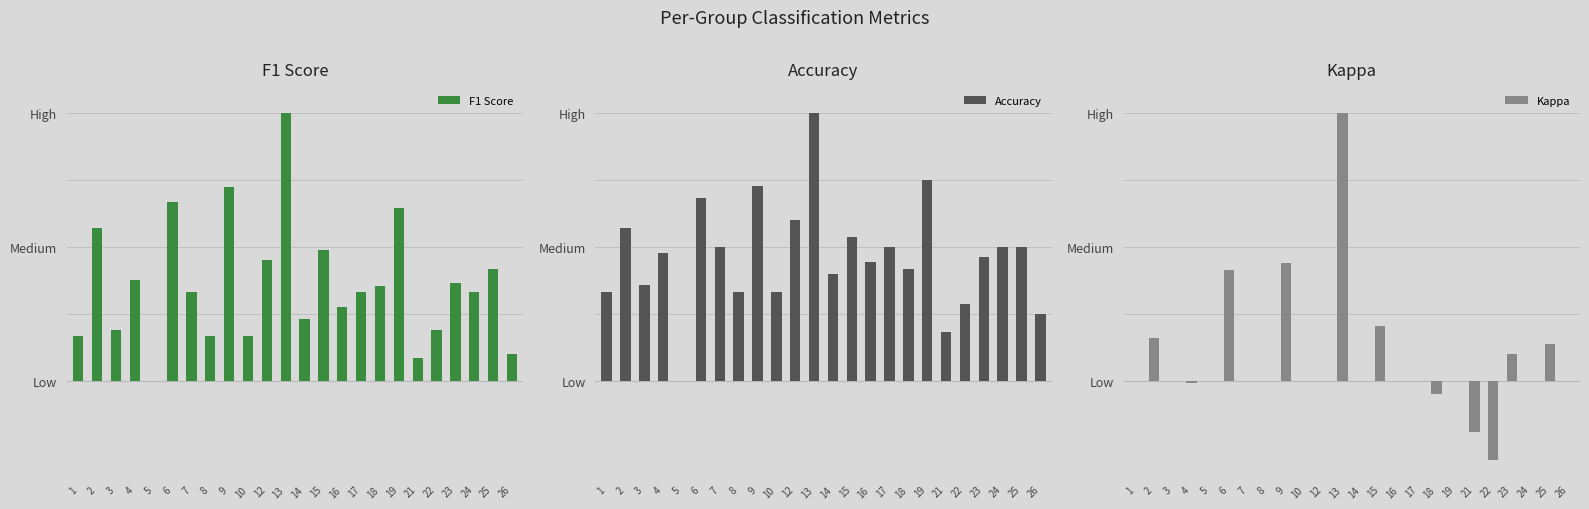

What are all the series names shown in the legend?

F1 Score, Accuracy, Kappa